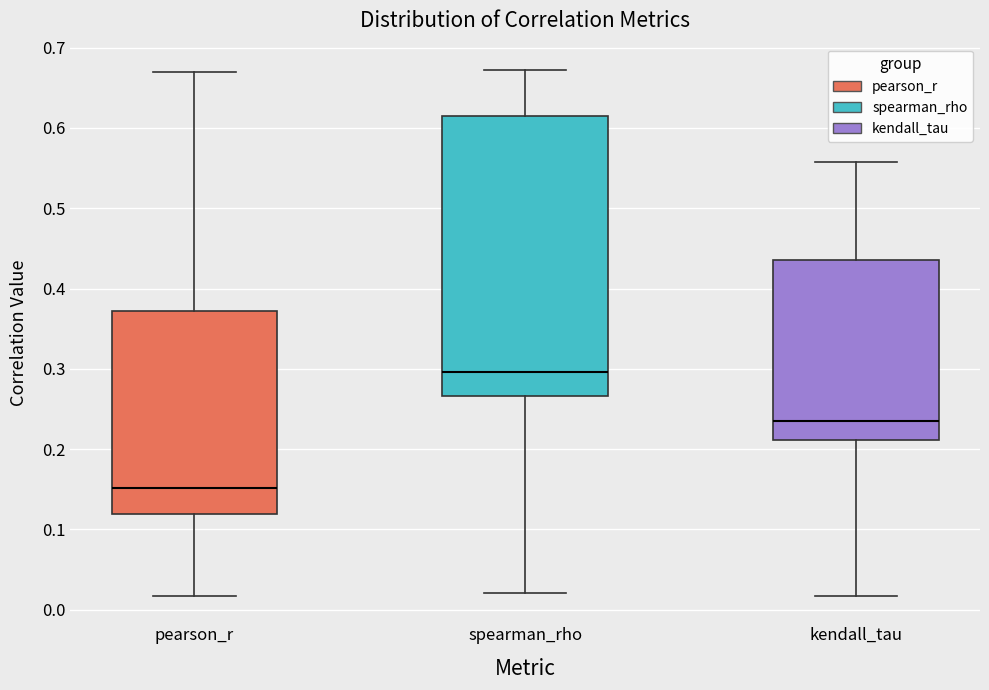

Reading left to right, read every box against the y-axis: the position of its median line, the range the box covers, and the ends of its whiskers. The values are not printed on the chart, so give them approximately, as read against the axis.

pearson_r: median 0.15, box 0.12 to 0.37, whiskers 0.02 to 0.67
spearman_rho: median 0.30, box 0.27 to 0.62, whiskers 0.02 to 0.67
kendall_tau: median 0.24, box 0.21 to 0.44, whiskers 0.02 to 0.56